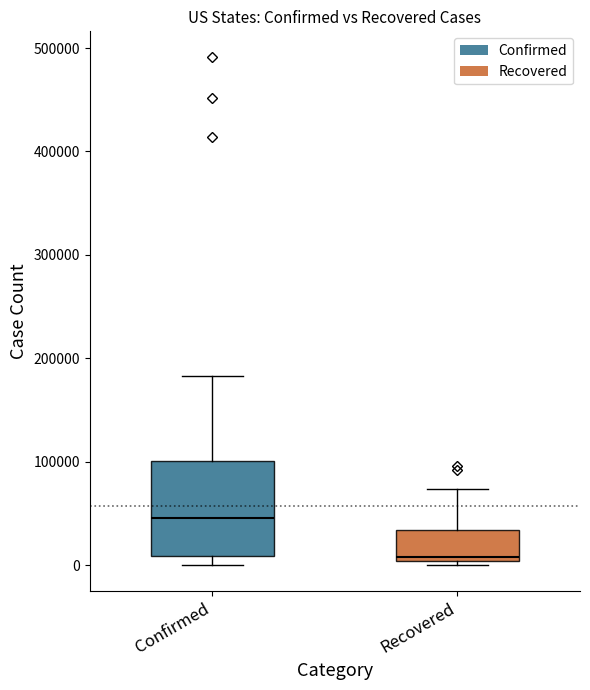

Which box's median line is the highest?

Confirmed